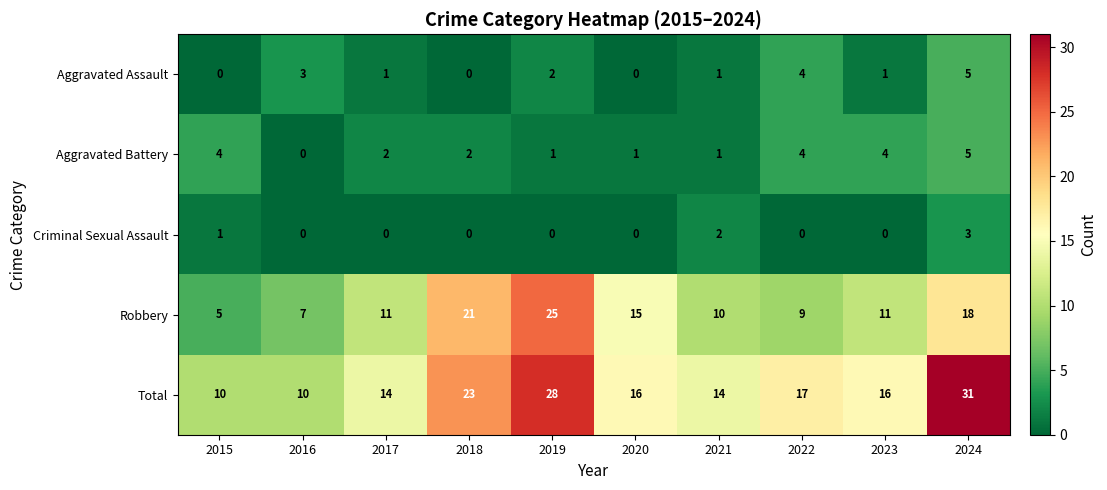

Which series has the widest spread of values?

Total